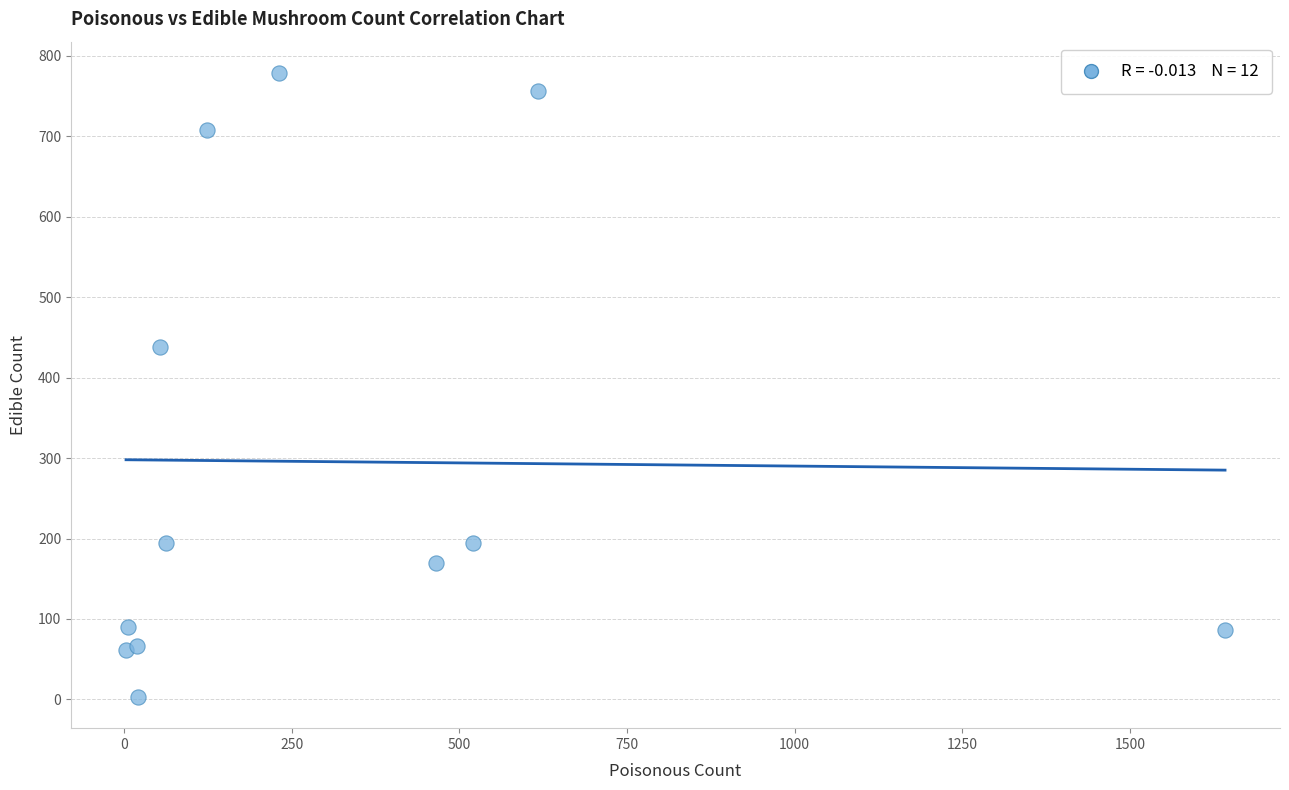

What Y value in the scatter plot is closest to 391?

438